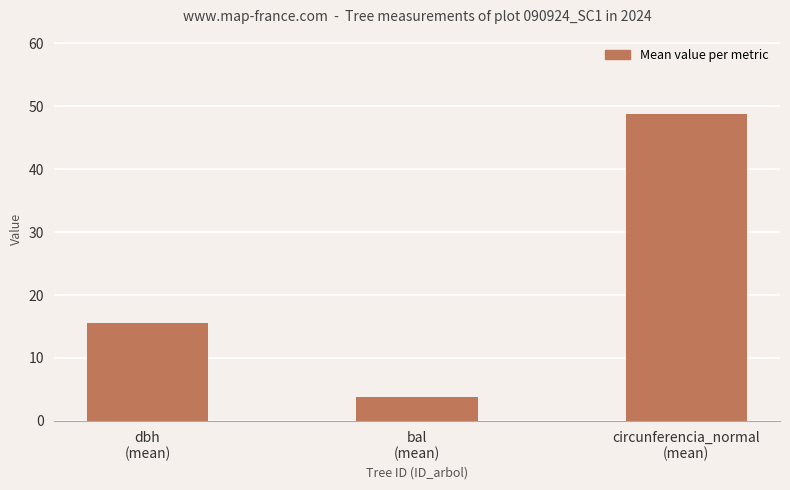

What is the smallest value displayed?

3.9